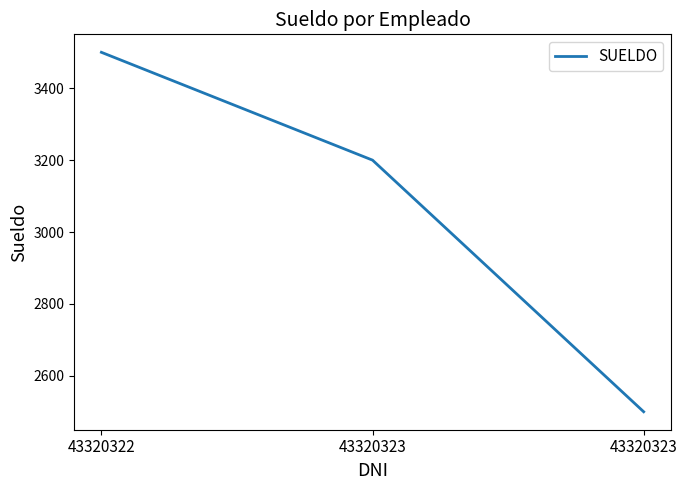

Reading right to left, what are all the values shown in this chart?

2500	3200	3500